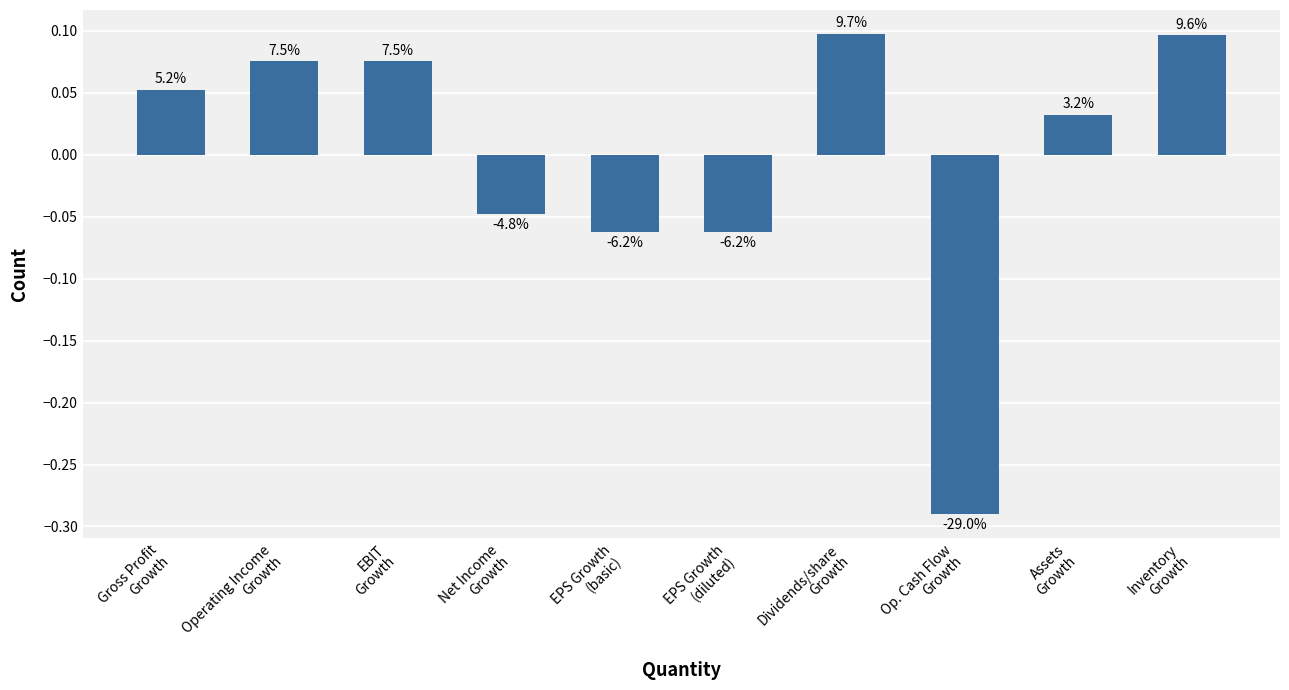

Are the bars horizontal?

No